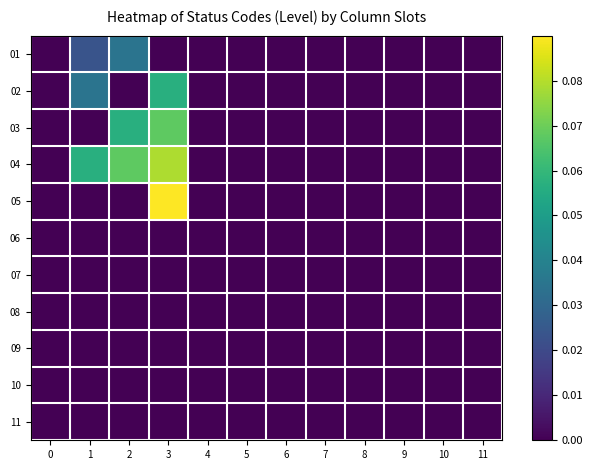

At which category is the sum across all series the highest?

3